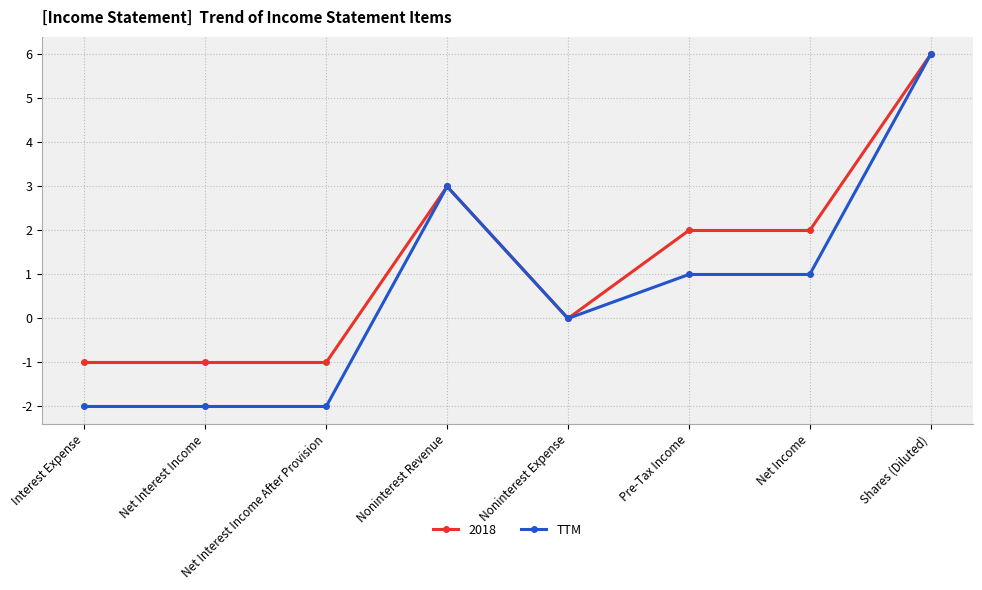

List the series in order of their overall mean, lowest first.

TTM, 2018